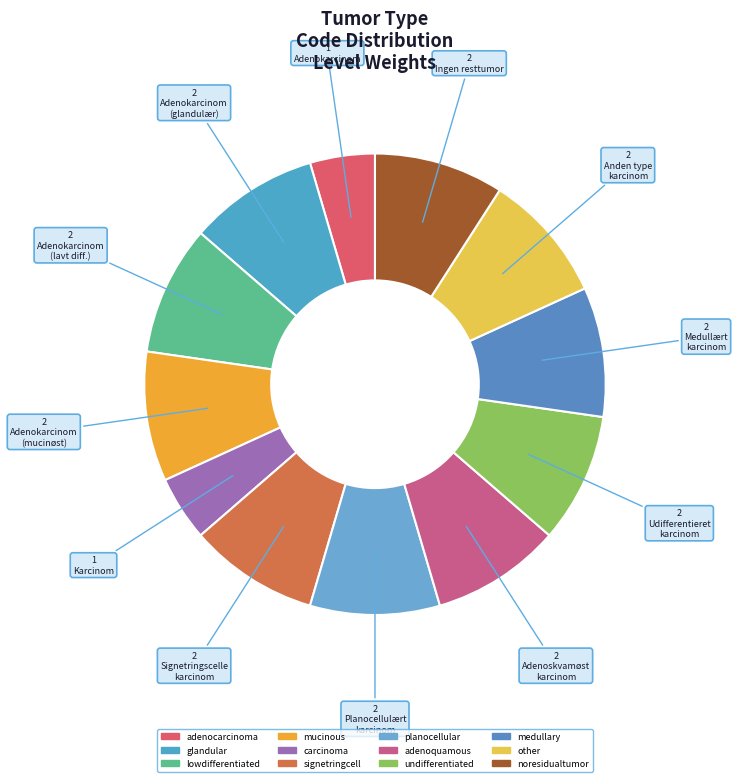

What portion of the pie excludes lowdifferentiated?

90.9%